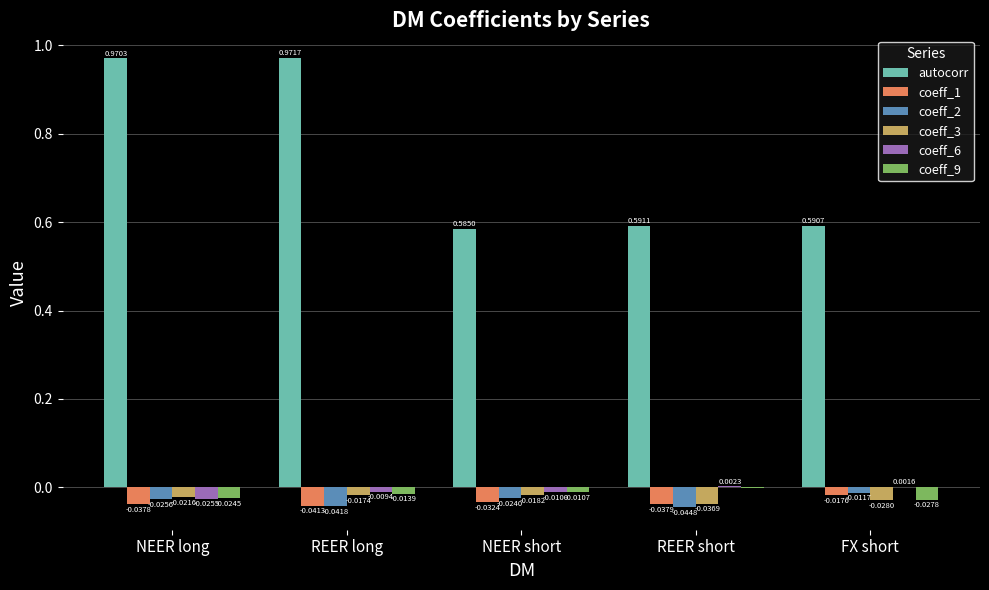

What is the sum of all coeff_9 values?

-0.1